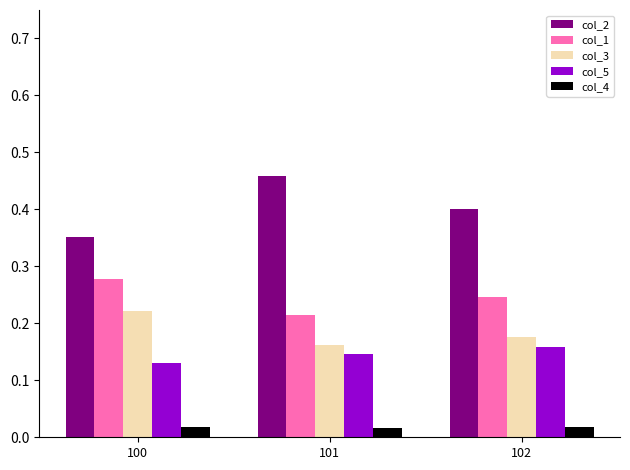

At which label does col_2 reach its peak?

101